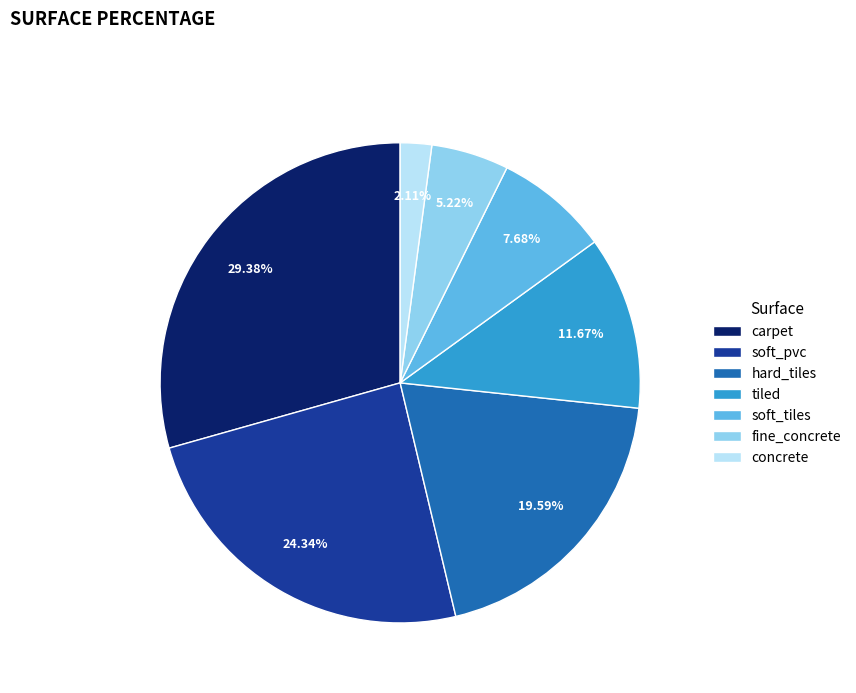

Does soft_pvc represent more than half of the total?

No